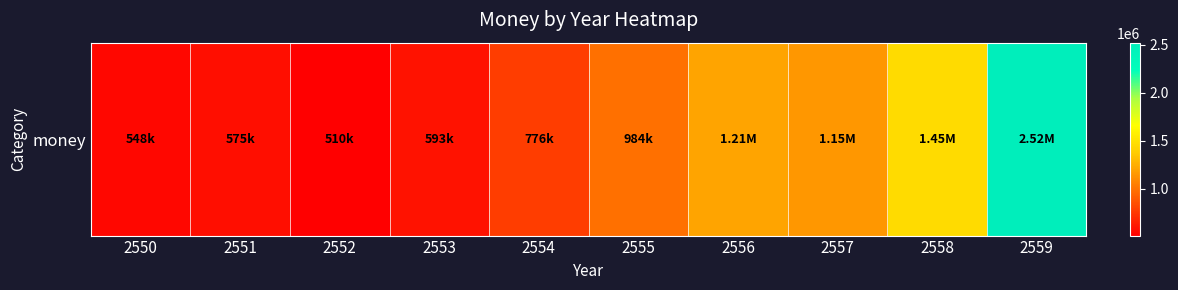

What is the change in value from 2557 to 2559?

+1372346.5